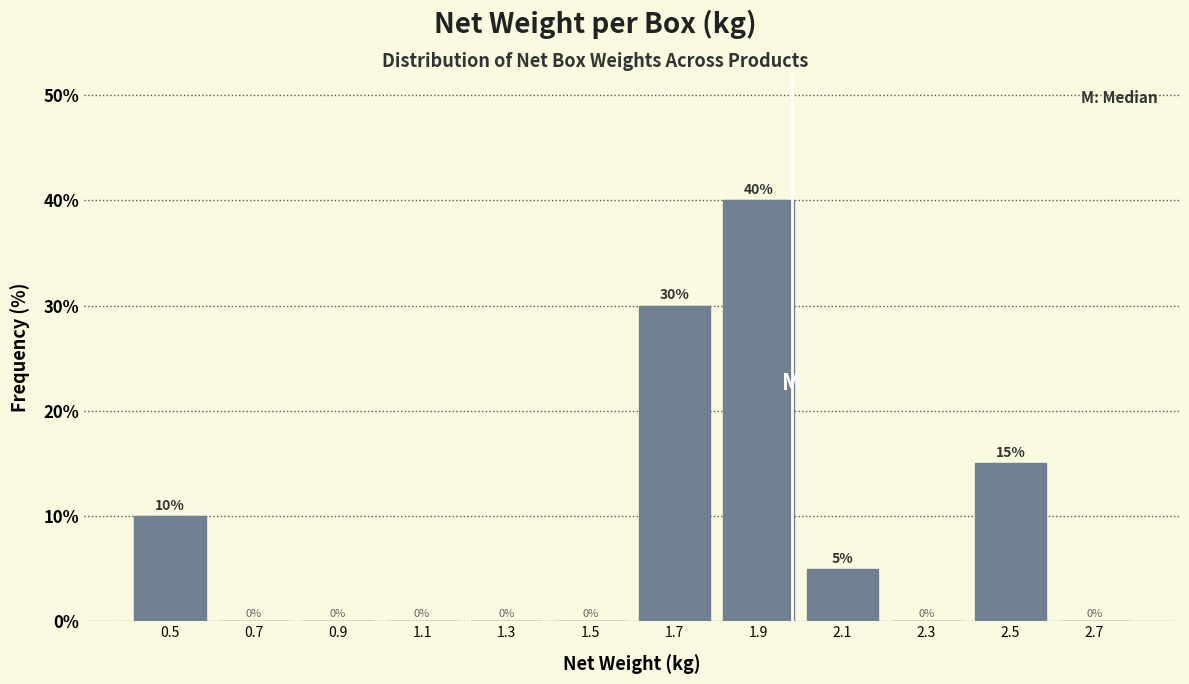

Reading left to right, list every bar in this chart as the range it spans on the x-axis followed by its height.

0.4 to 0.6: 10
0.6 to 0.8: 0
0.8 to 1.0: 0
1.0 to 1.2: 0
1.2 to 1.4: 0
1.4 to 1.6: 0
1.6 to 1.8: 30
1.8 to 2.0: 40
2.0 to 2.2: 5
2.2 to 2.4: 0
2.4 to 2.6: 15
2.6 to 2.8: 0